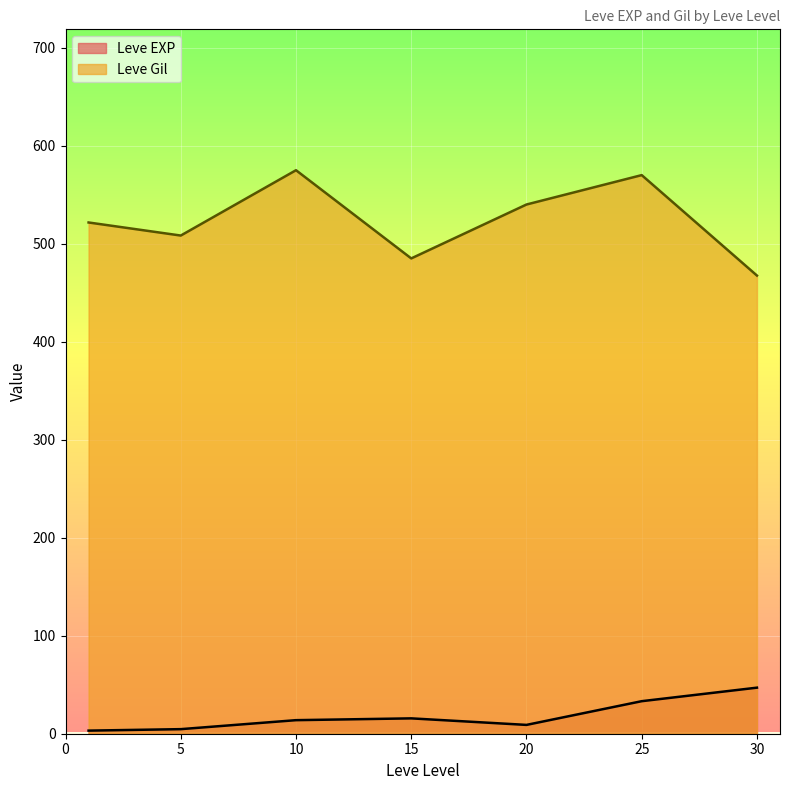

What is the sum of all Leve EXP values?

126.5